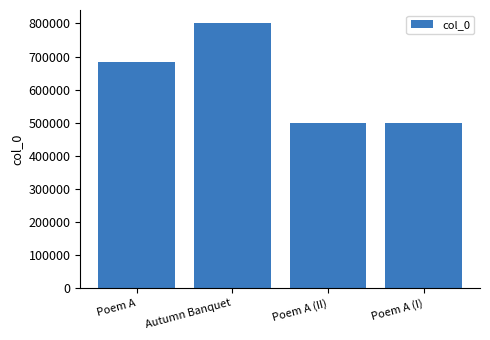

Approximately how many times larger is the value at Autumn Banquet compared to Poem A (II)?

1.6